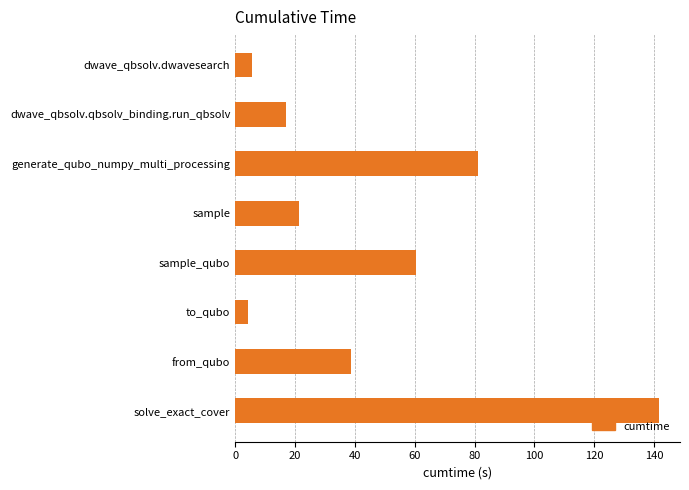

What is the sum of all values?

370.6